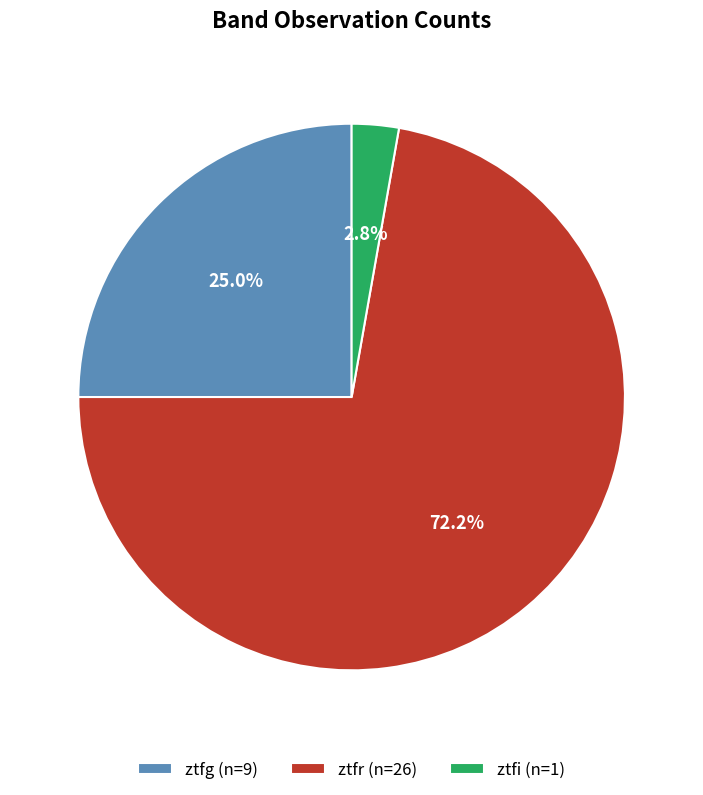

To the nearest percent, what is the combined percentage of ztfi and ztfr?

75%